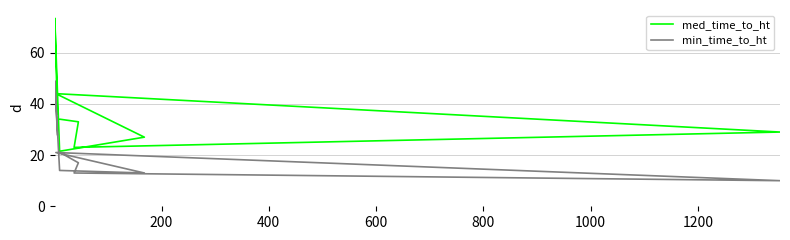

Read the min_time_to_ht value at 1000.

13.0